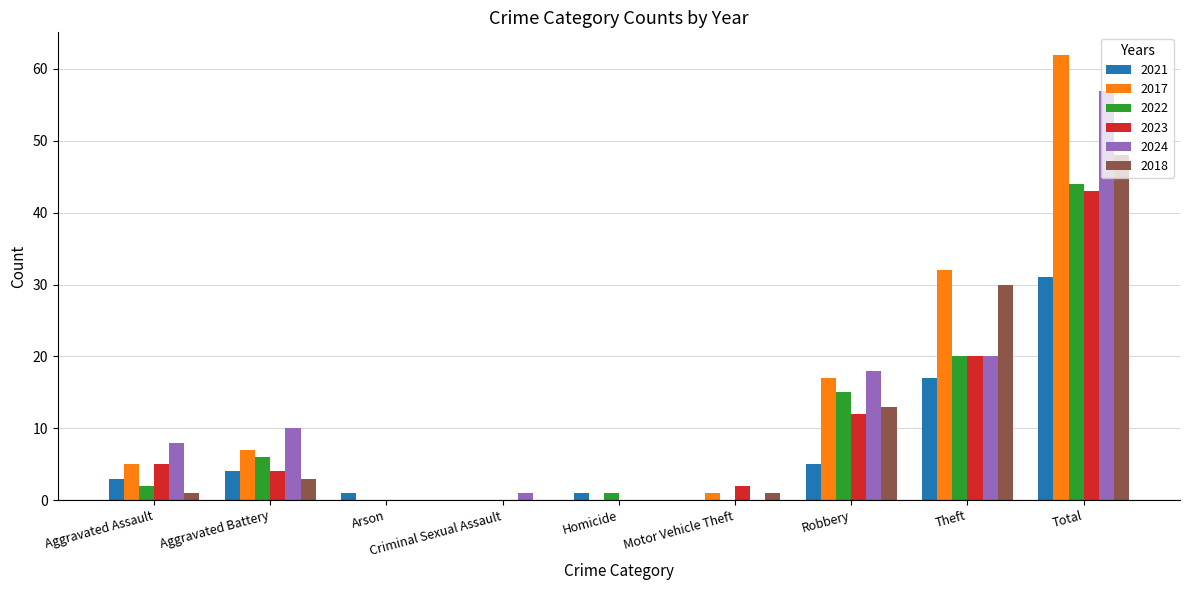

What is the sum of all 2023 values?

86